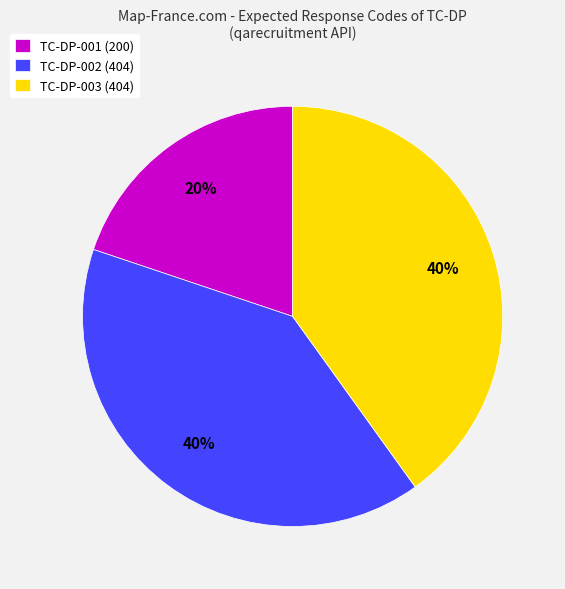

How many slices are in this pie chart?

3